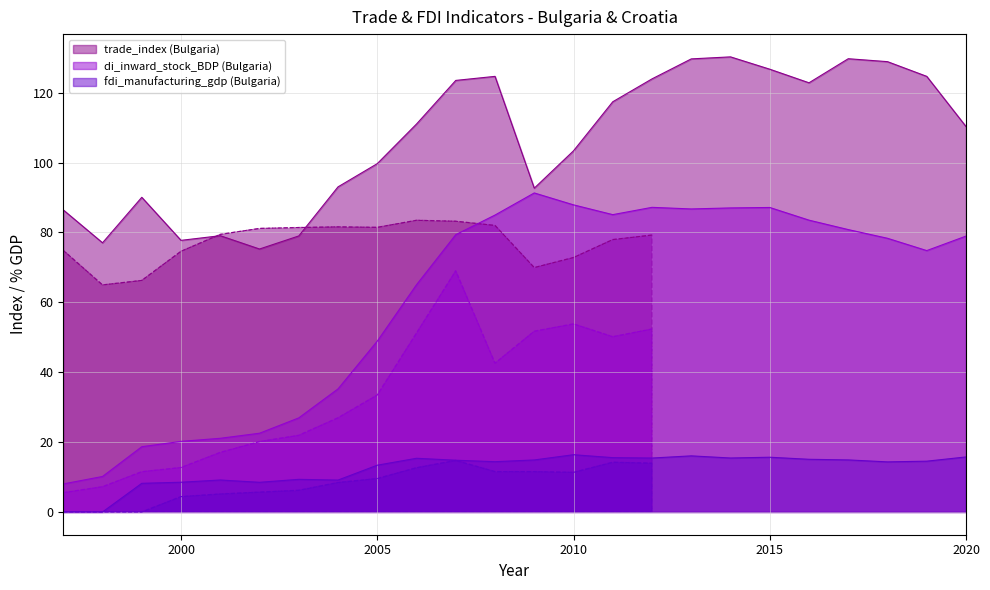

Rank the series by their average value, from highest to lowest.

trade_index, di_inward_stock_BDP, fdi_manufacturing_gdp